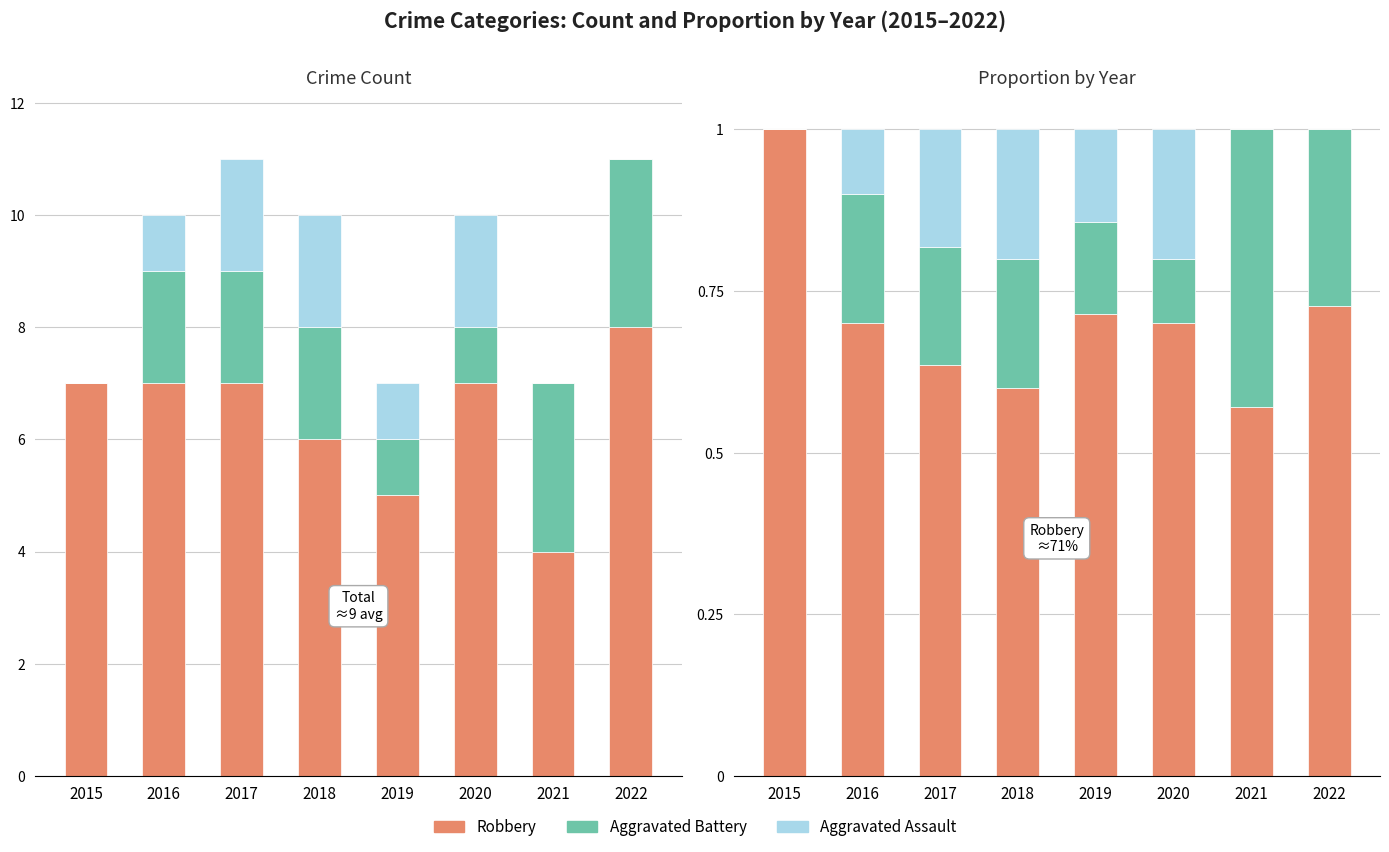

What is the sum of all Aggravated Assault values?

0.8